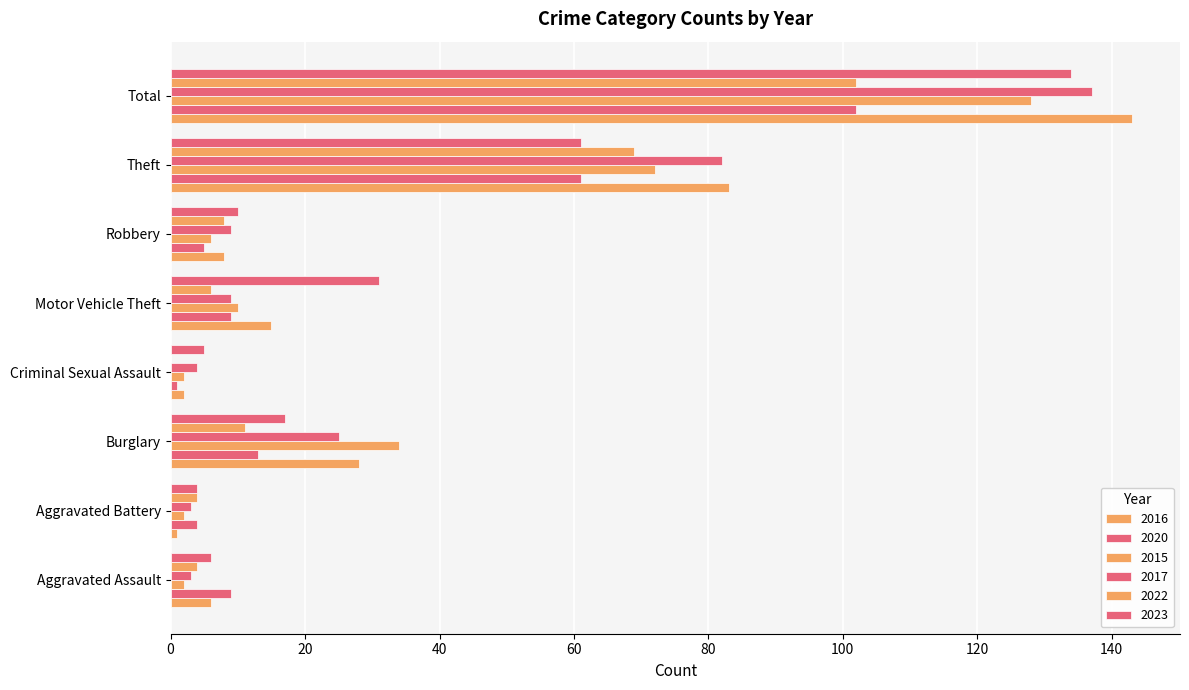

At how many categories does at least one series exceed 2?

8